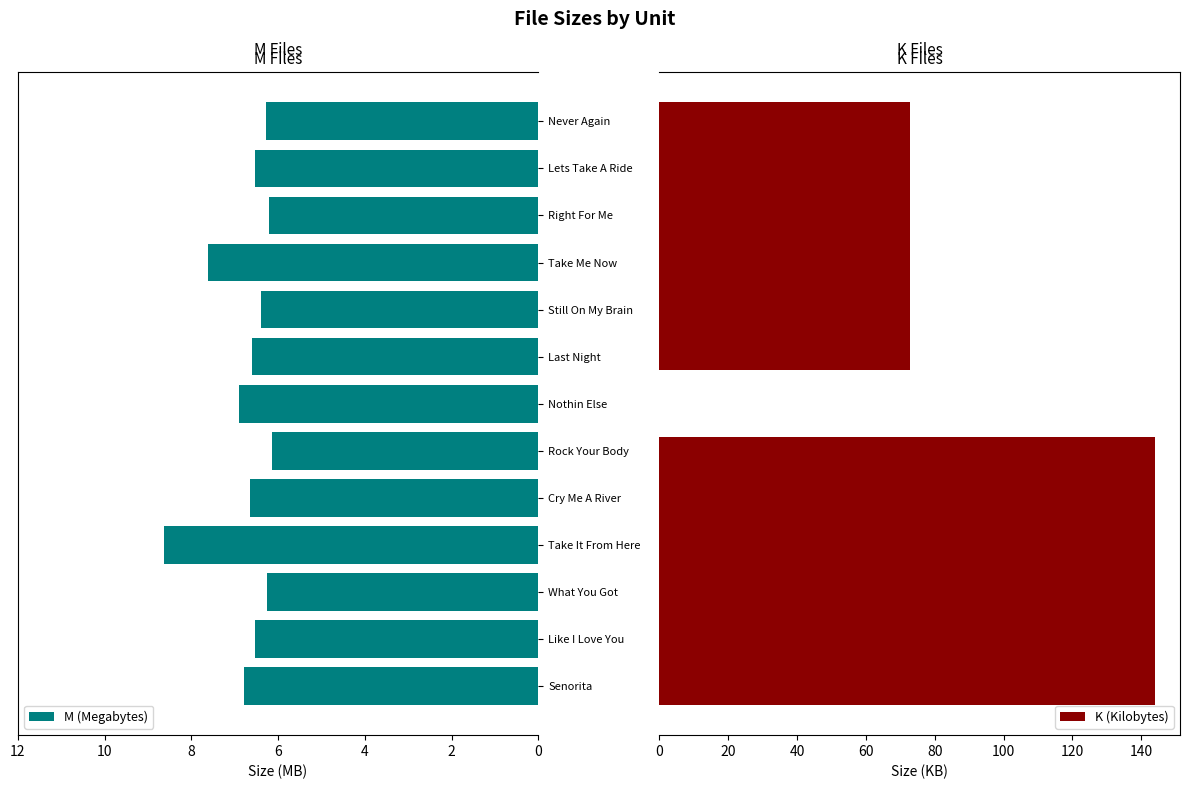

Reading right to left, extract all data points from this chart.

6.3	6.5	6.2	7.6	6.4	6.6	6.9	6.2	6.7	8.6	6.2	6.5	6.8